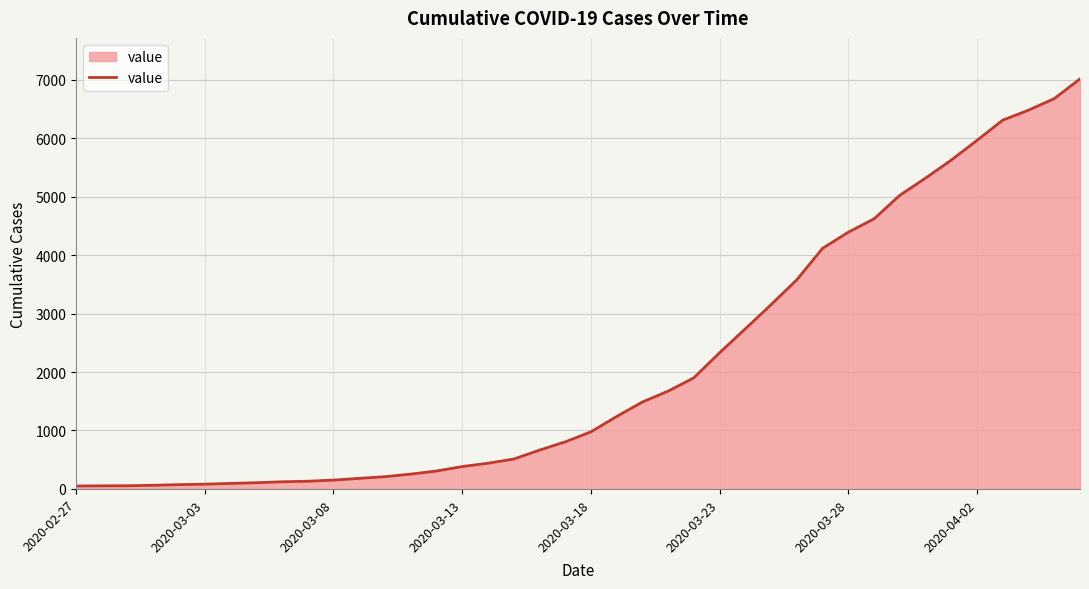

What is the maximum value shown in the chart?

7012